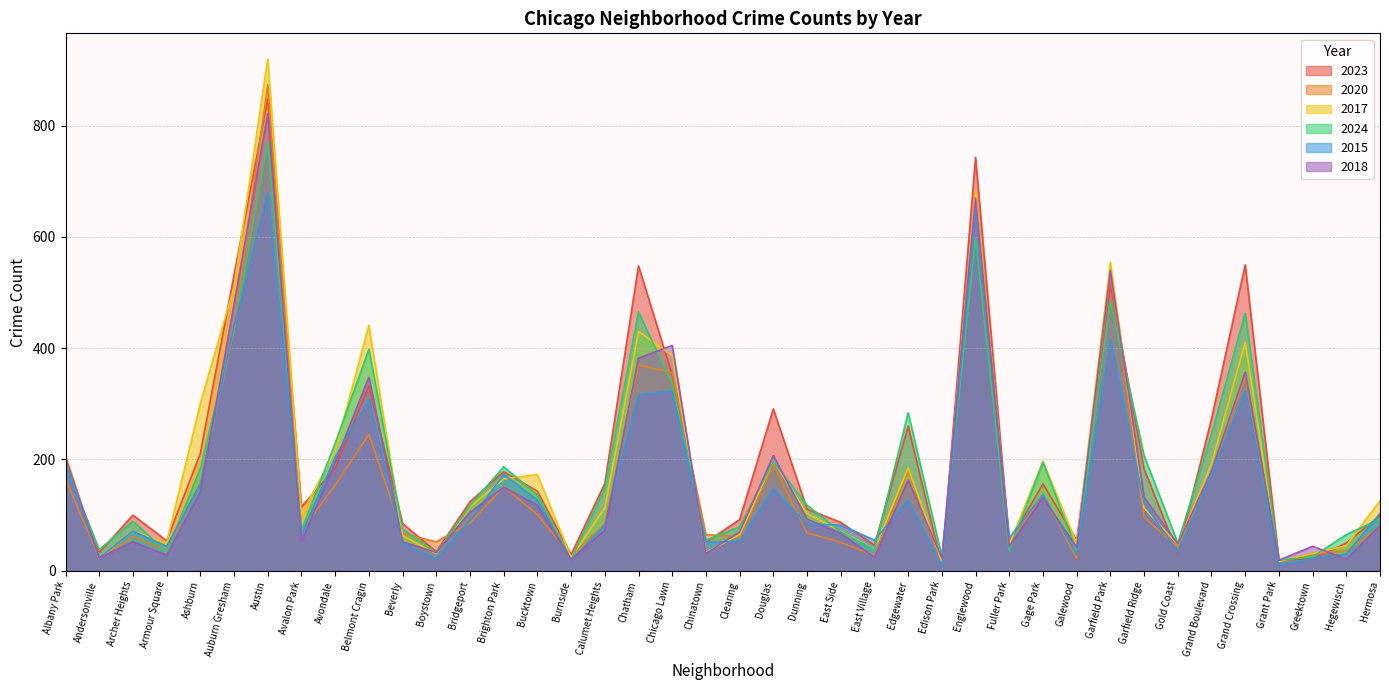

Which has a higher value, Garfield Park or Belmont Cragin?

Garfield Park